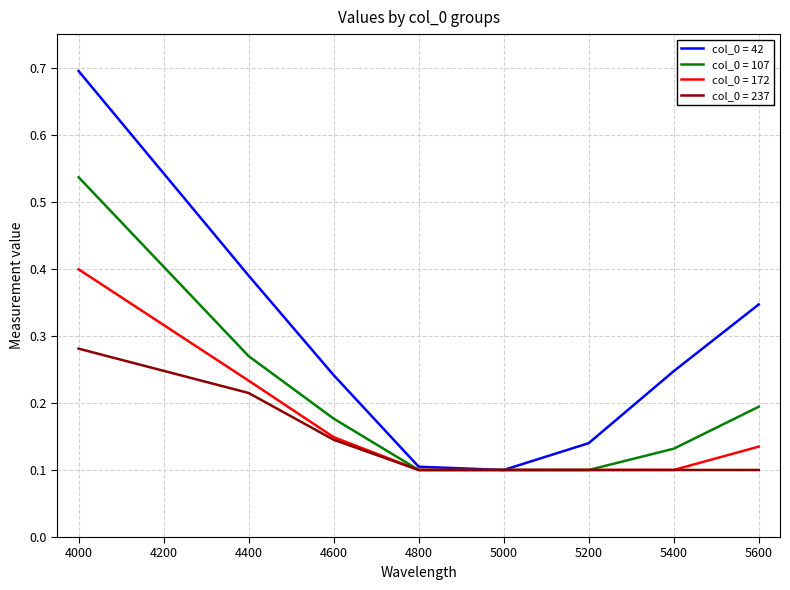

At which category does the chart reach its peak across all series?

4000